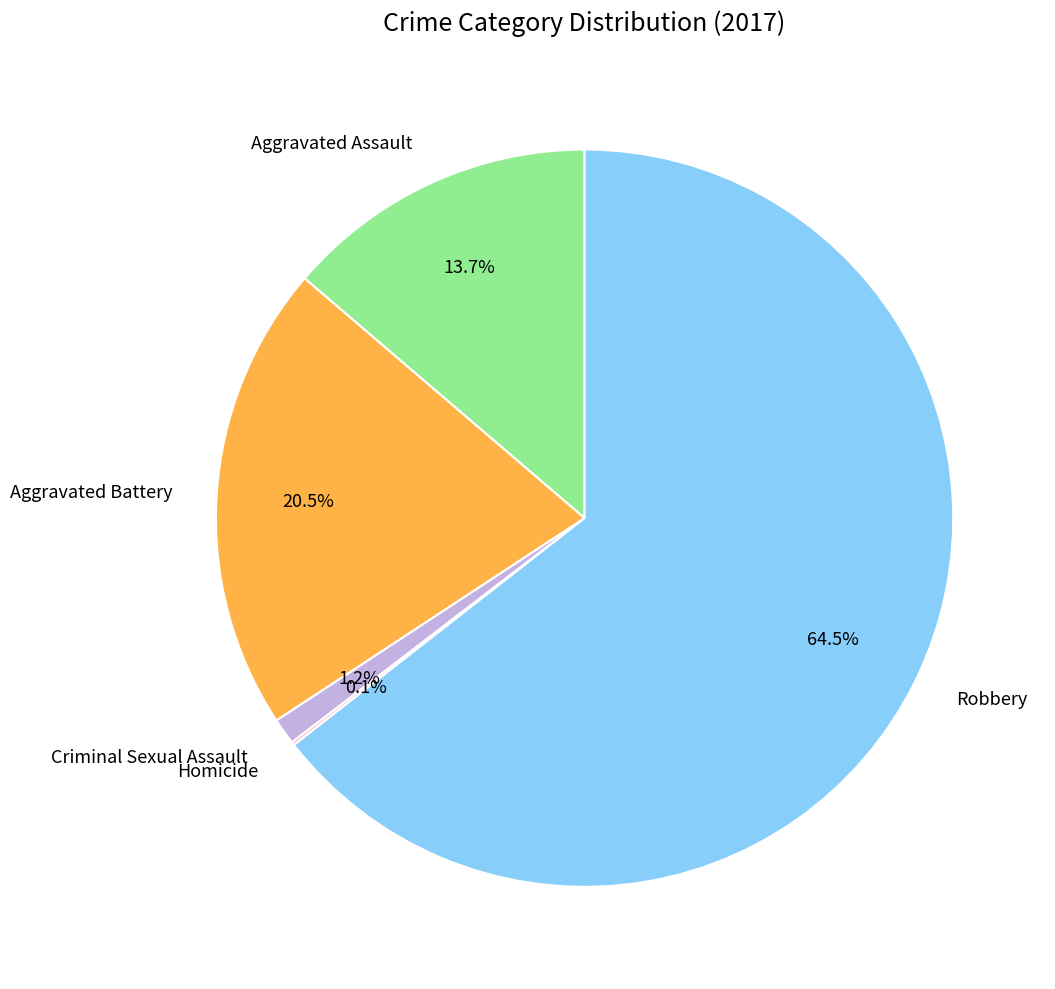

How much of the chart is everything except Robbery?

35.5%